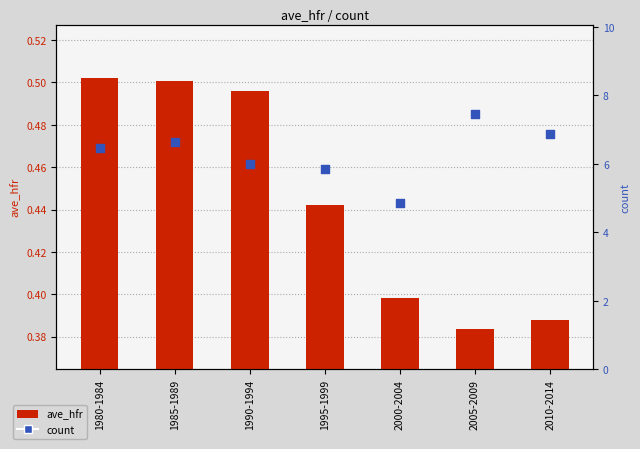

Which series reaches the maximum Y coordinate?

count